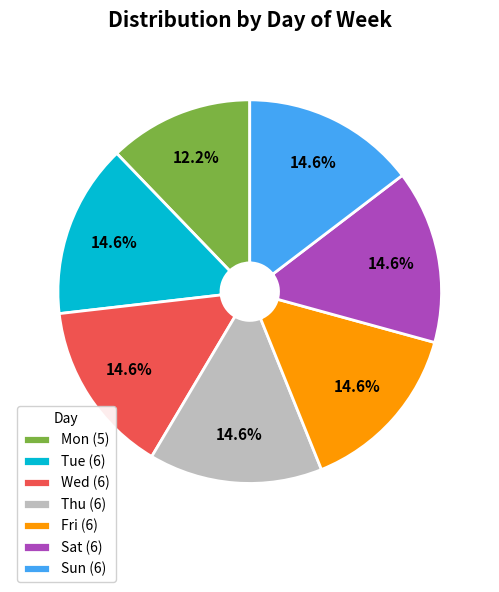

To the nearest percent, what is the average slice percentage?

14%